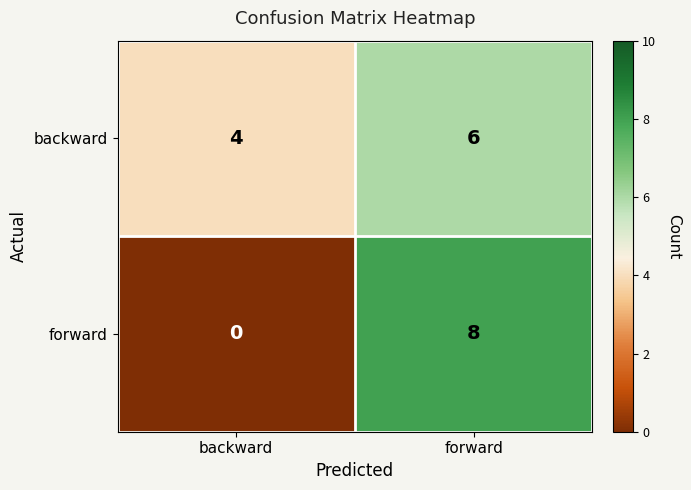

Which category has the highest value across all series?

forward